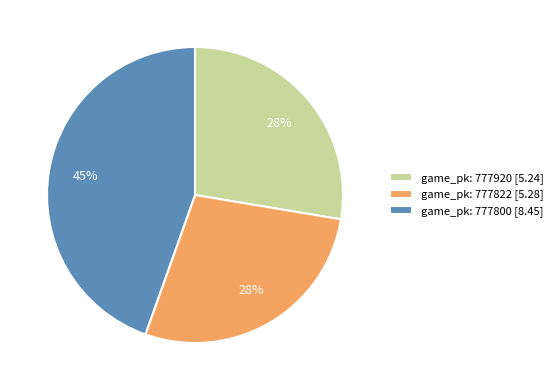

To the nearest percent, what portion does game_pk: 777822 [5.28] represent?

28%